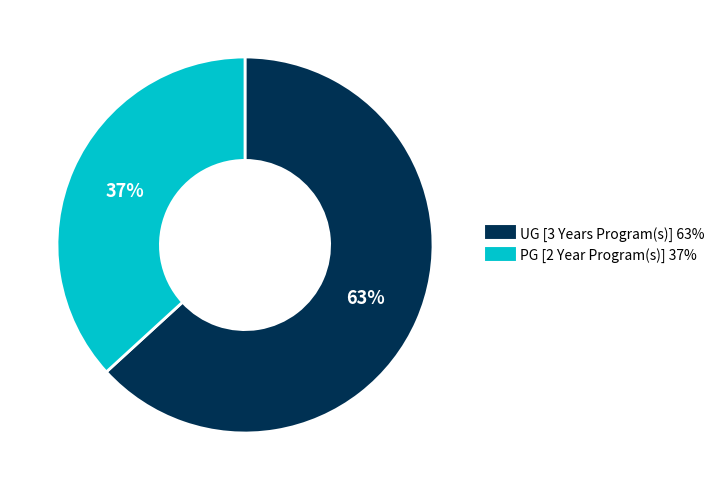

To the nearest percent, what is the difference between the UG [3 Years Program(s)] and PG [2 Year Program(s)] slice percentages?

26%